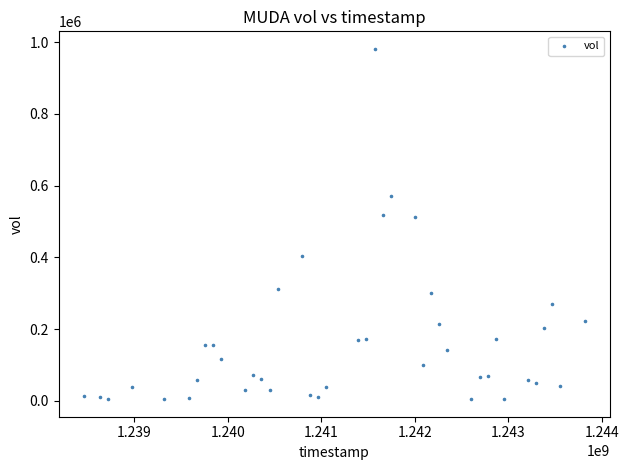

What is the range of Y values (max minus min)?

976000